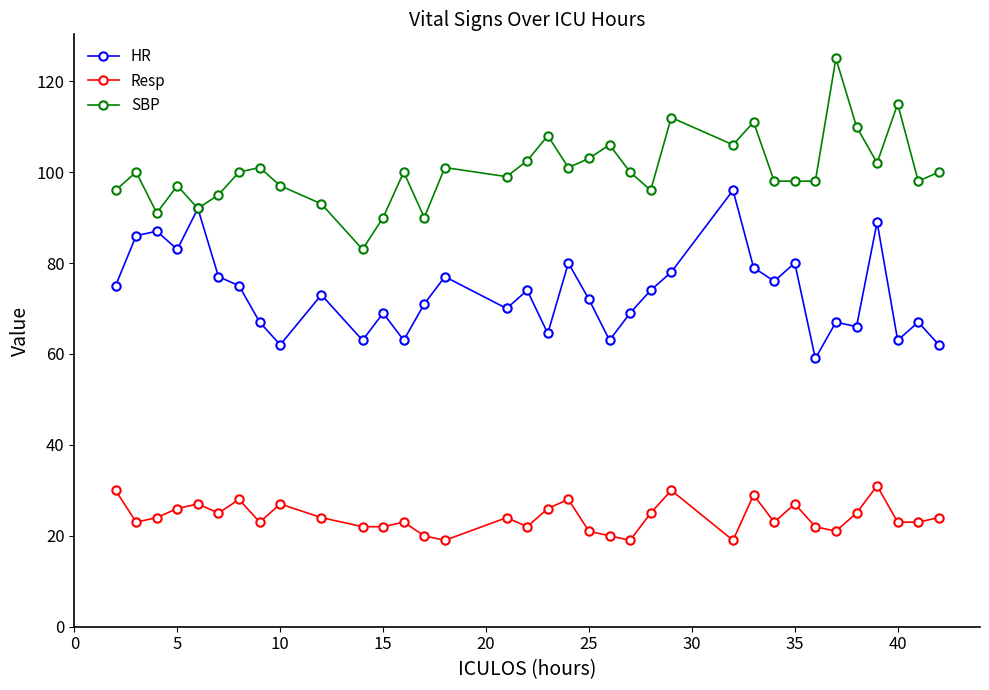

Which series has the largest total across all categories?

SBP